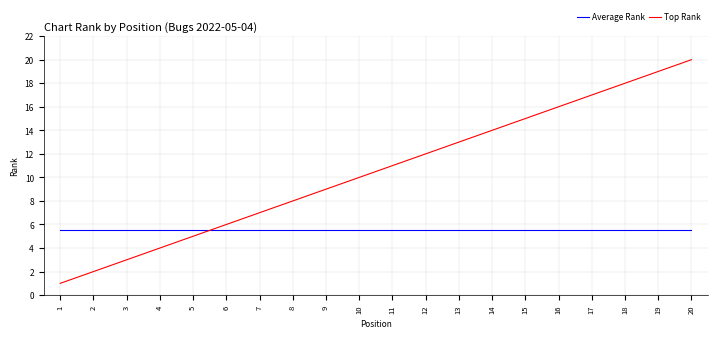

Is it true that Top Rank equals 8.0 at 8?

True